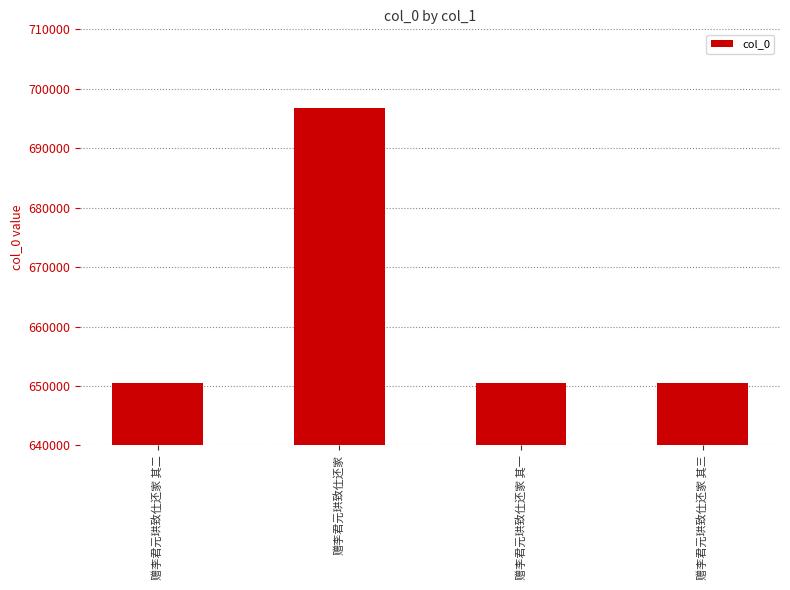

Between 赠李君元珙致仕还家 其一 and 赠李君元珙致仕还家, which is larger?

赠李君元珙致仕还家